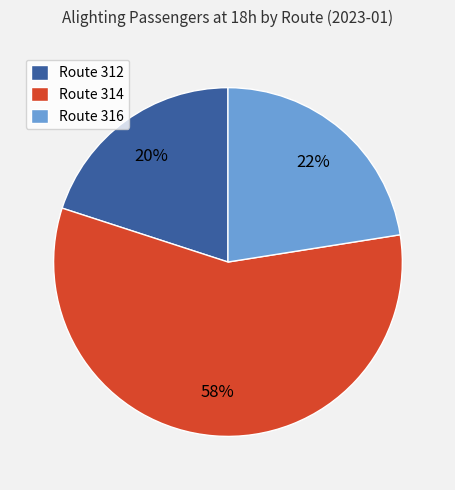

To the nearest percent, what is the average slice percentage?

33%